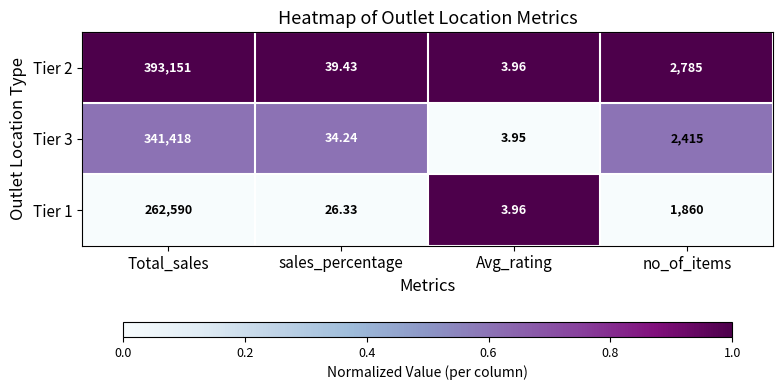

Is the value of Tier 2 at no_of_items greater than the value of Tier 3 at no_of_items?

Yes